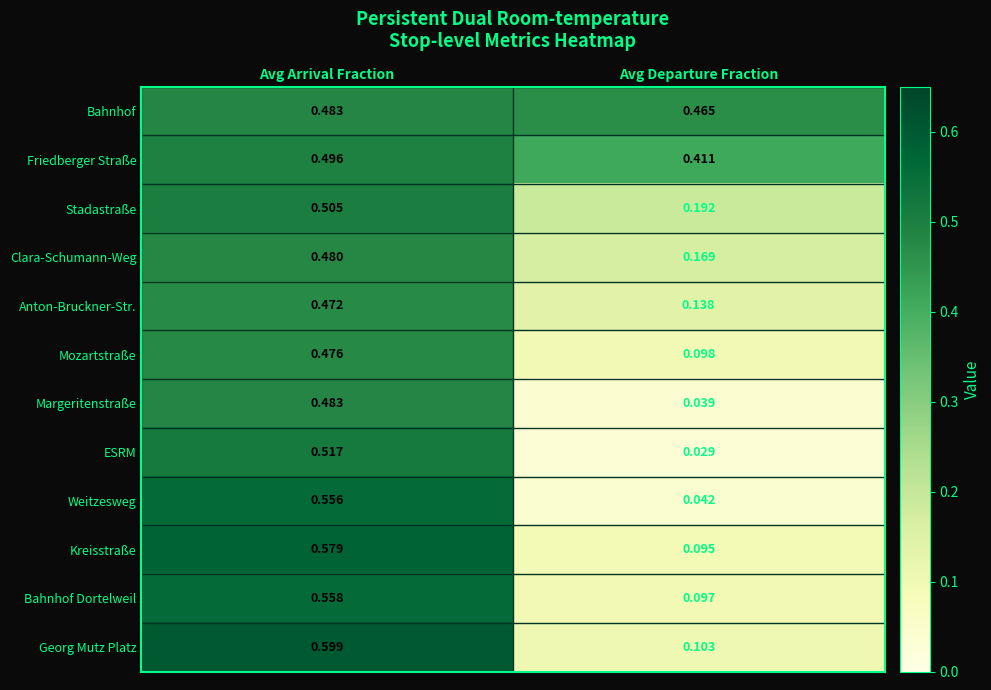

Between Avg Arrival Fraction and Avg Departure Fraction, which series saw the biggest shift?

Weitzesweg